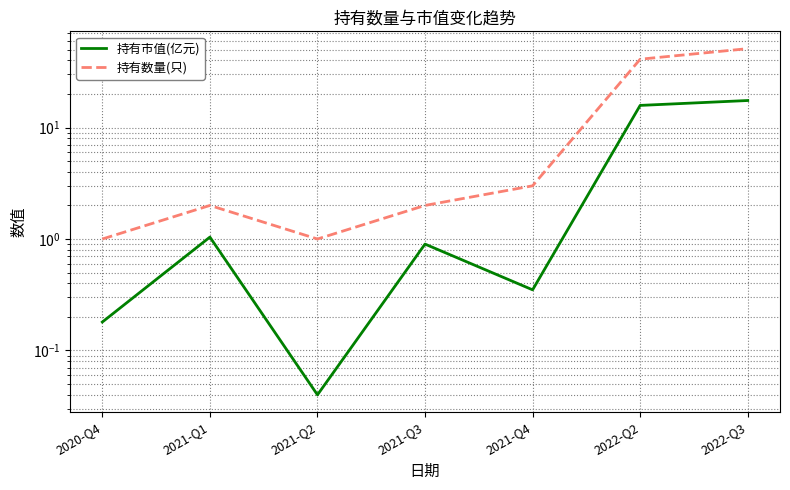

At which category does 持有市值(亿元) reach its first local valley?

2021-Q2